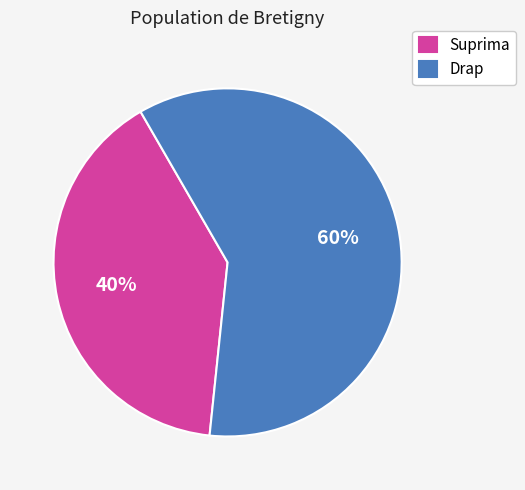

True or false: Drap accounts for 60% of the total.

True